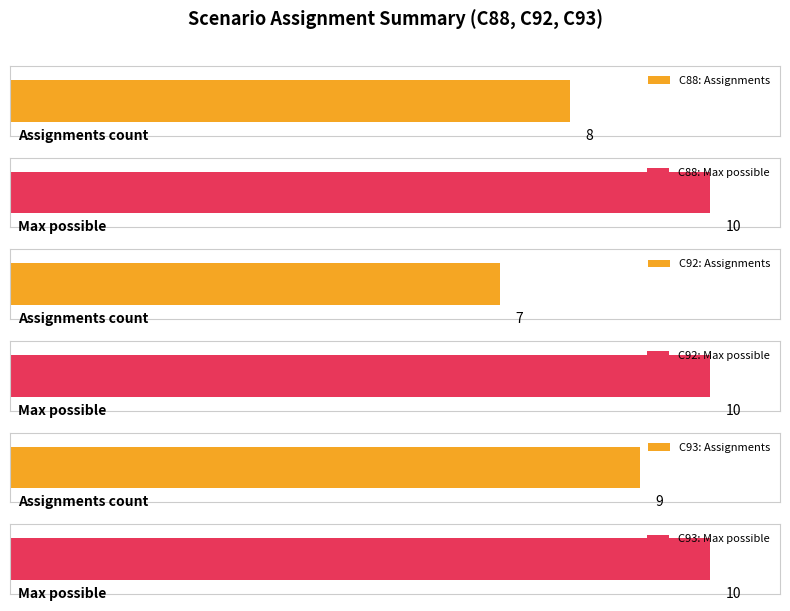

The chart shows a value of 13 at C88. True or false?

False